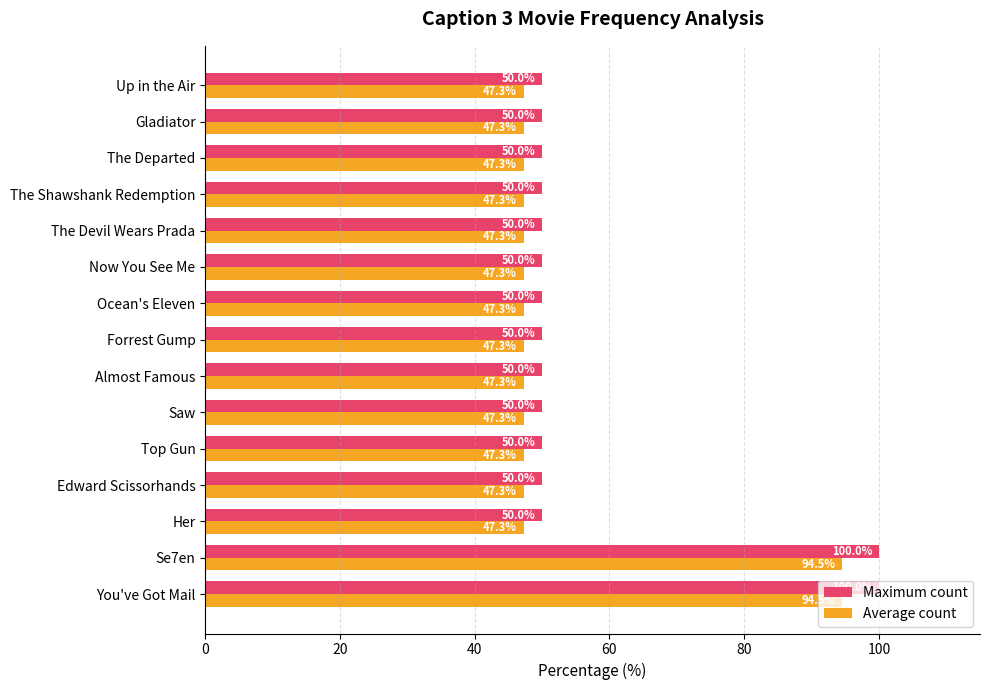

What is the spread (max minus min) of values at Forrest Gump?

2.7